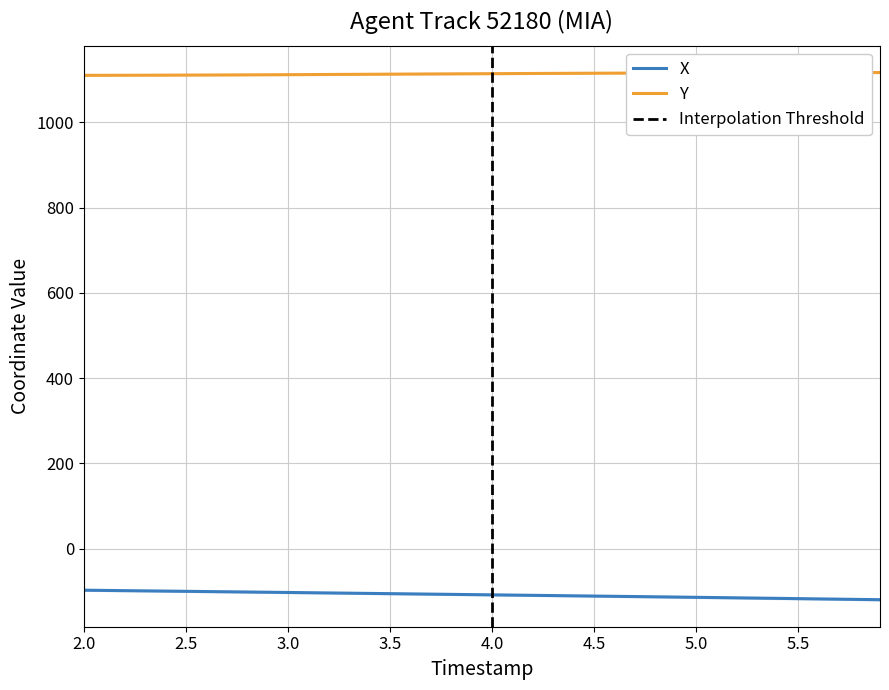

True or false: Y and X intersect in this chart.

False